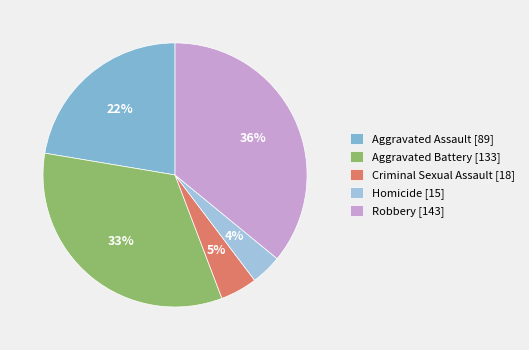

What is the largest slice in the pie chart?

Robbery